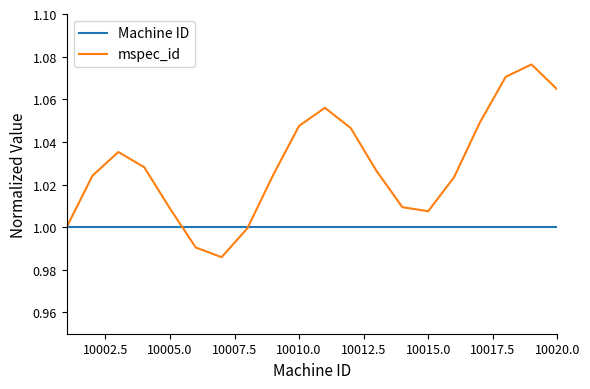

Which series has the widest spread of values?

mspec_id